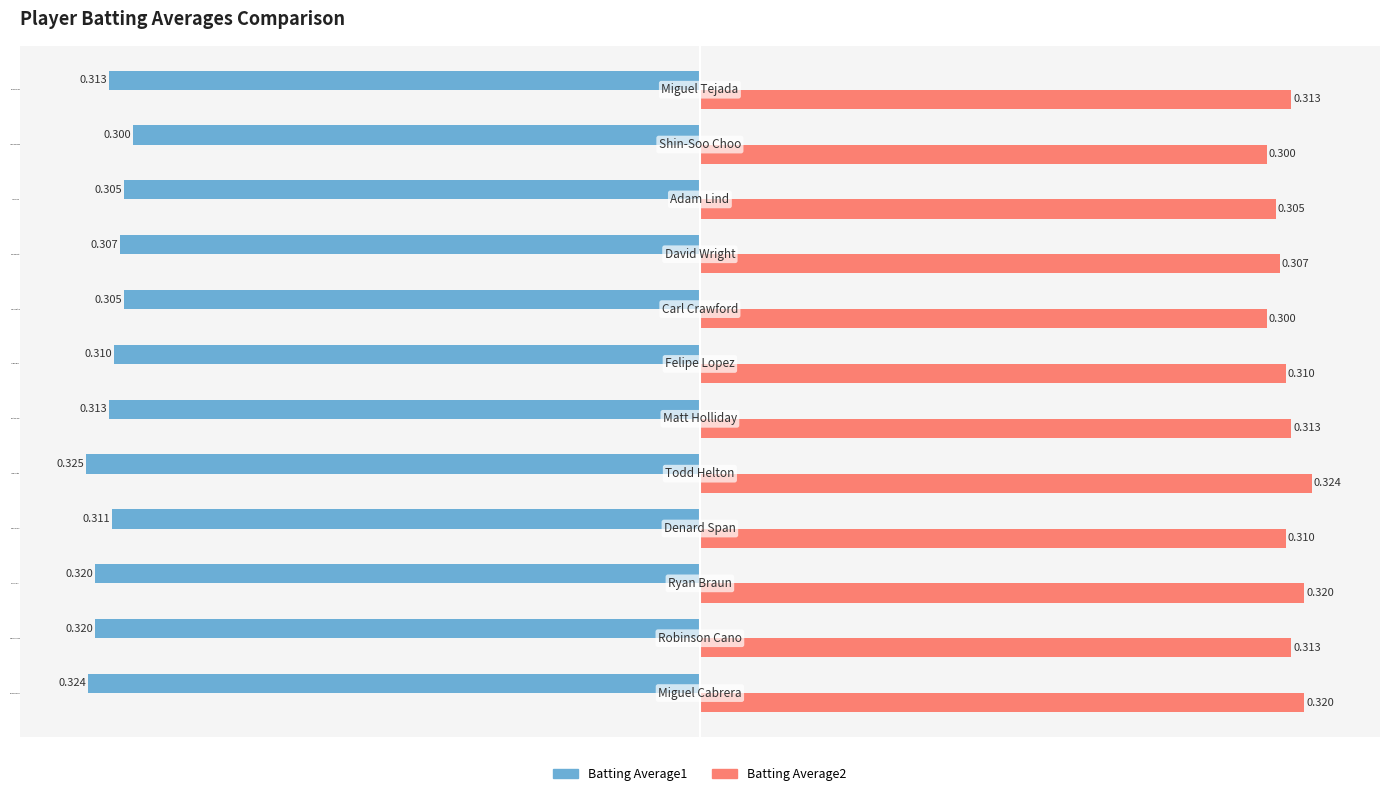

Is the value of Batting Average1 at David Wright greater than the value of Batting Average2 at Felipe Lopez?

No